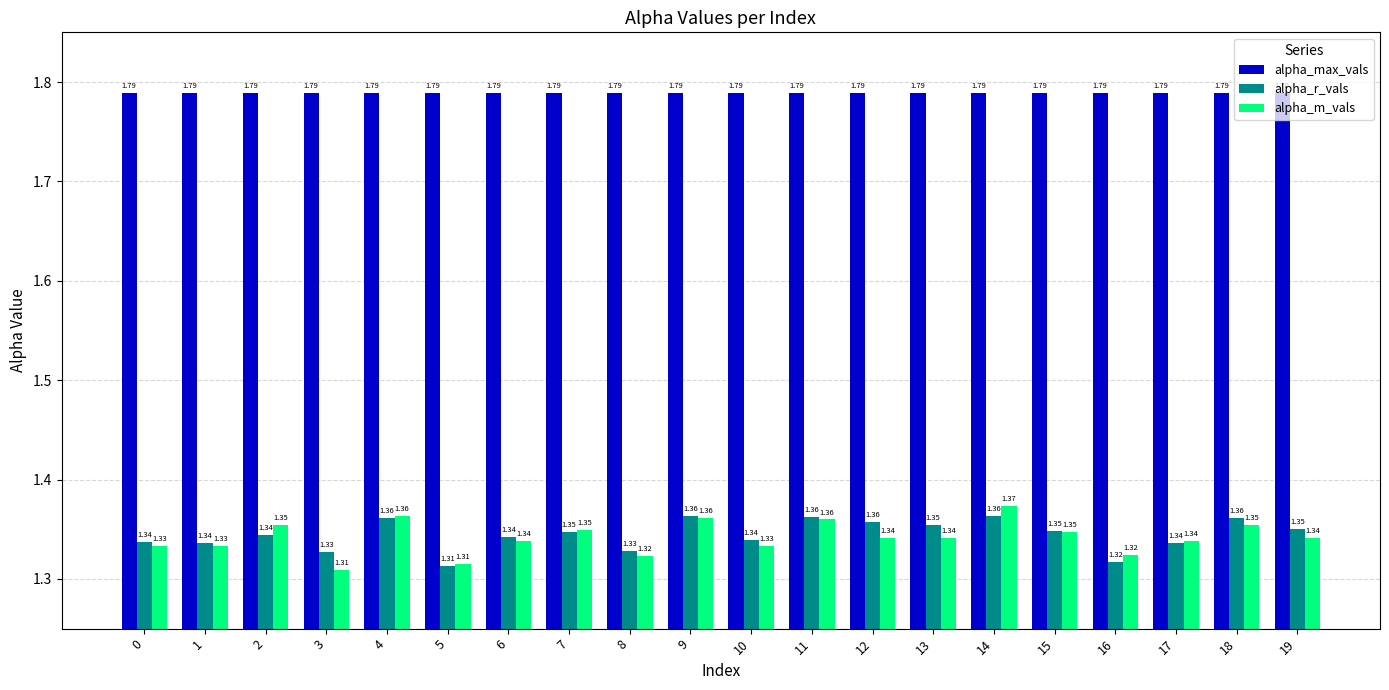

Rank the series by their maximum value, from highest to lowest.

alpha_max_vals, alpha_m_vals, alpha_r_vals